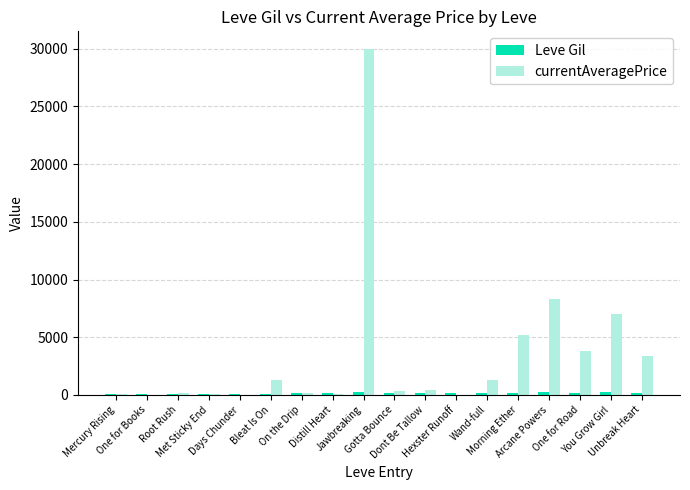

Which series has the widest spread of values?

currentAveragePrice